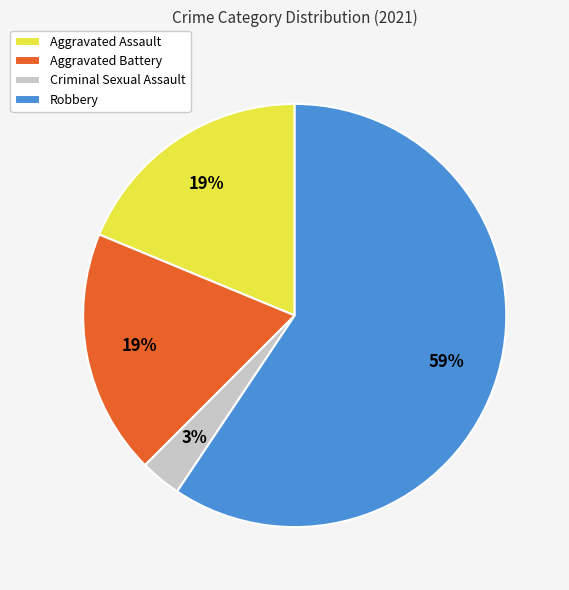

Count the number of slices in the pie.

4